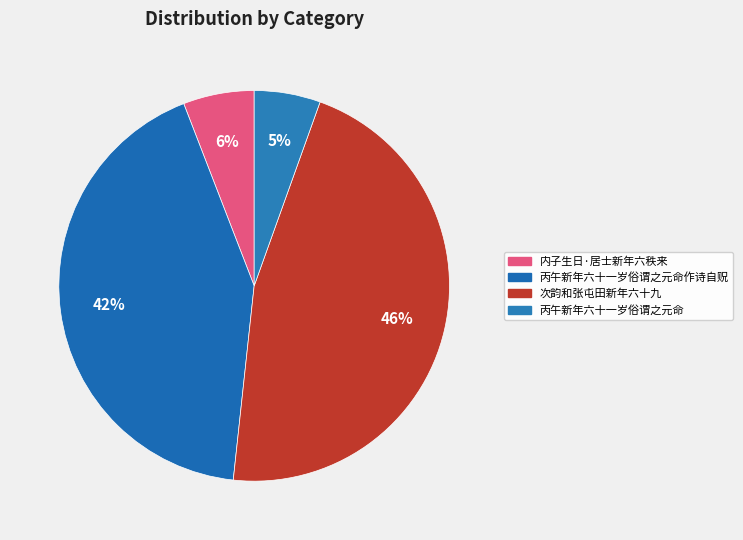

Is there any slice that represents more than half of the pie?

No